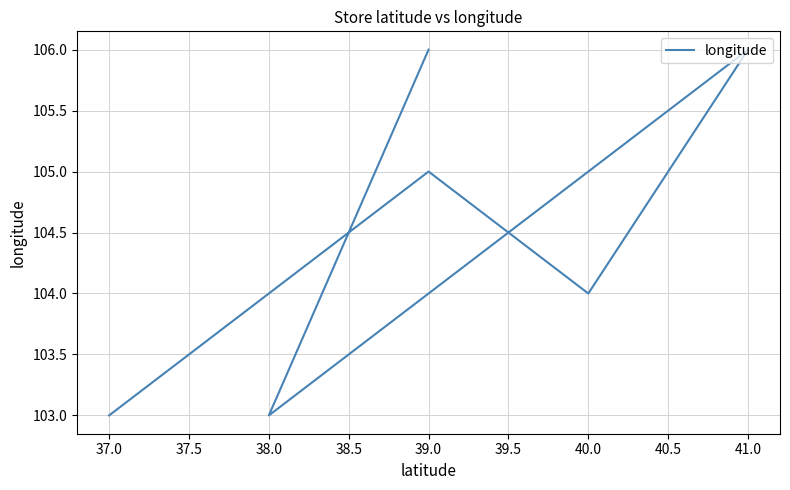

What is the sum of all values?

627